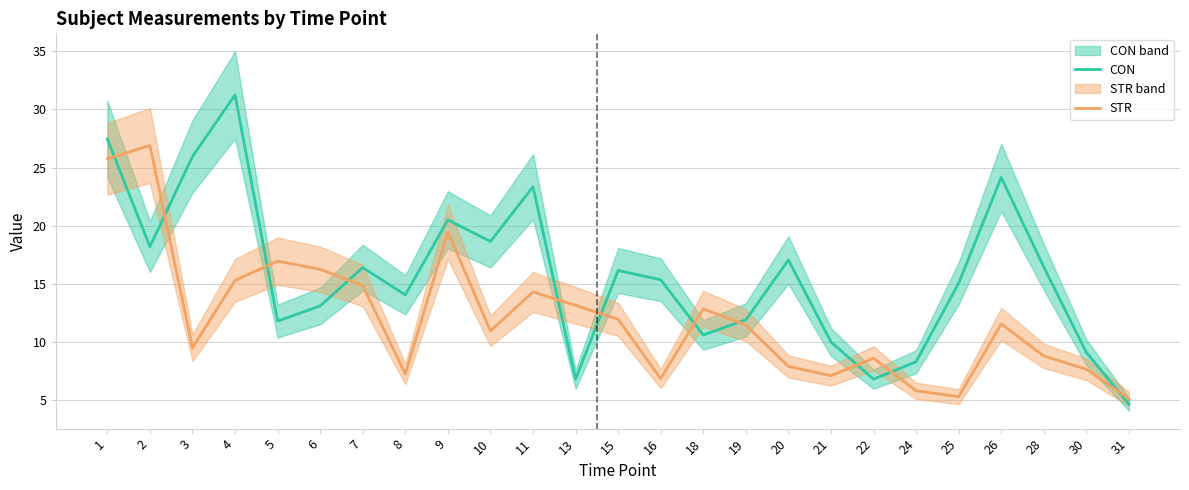

Reading left to right, what are all the values shown in this chart?

CON: 1=27.4	2=18.2	3=25.9	4=31.2	5=11.8	6=13.1	7=16.4	8=14.1	9=20.5	10=18.6	11=23.4	13=6.8	15=16.1	16=15.3	18=10.6	19=11.9	20=17.1	21=10.0	22=6.8	24=8.3	25=15.1	26=24.1	28=16.4	30=9.1	31=4.7
STR: 1=25.8	2=26.9	3=9.5	4=15.3	5=16.9	6=16.2	7=14.8	8=7.2	9=19.4	10=10.9	11=14.3	13=13.2	15=11.9	16=6.8	18=12.8	19=11.4	20=7.9	21=7.1	22=8.6	24=5.8	25=5.3	26=11.6	28=8.8	30=7.7	31=5.1